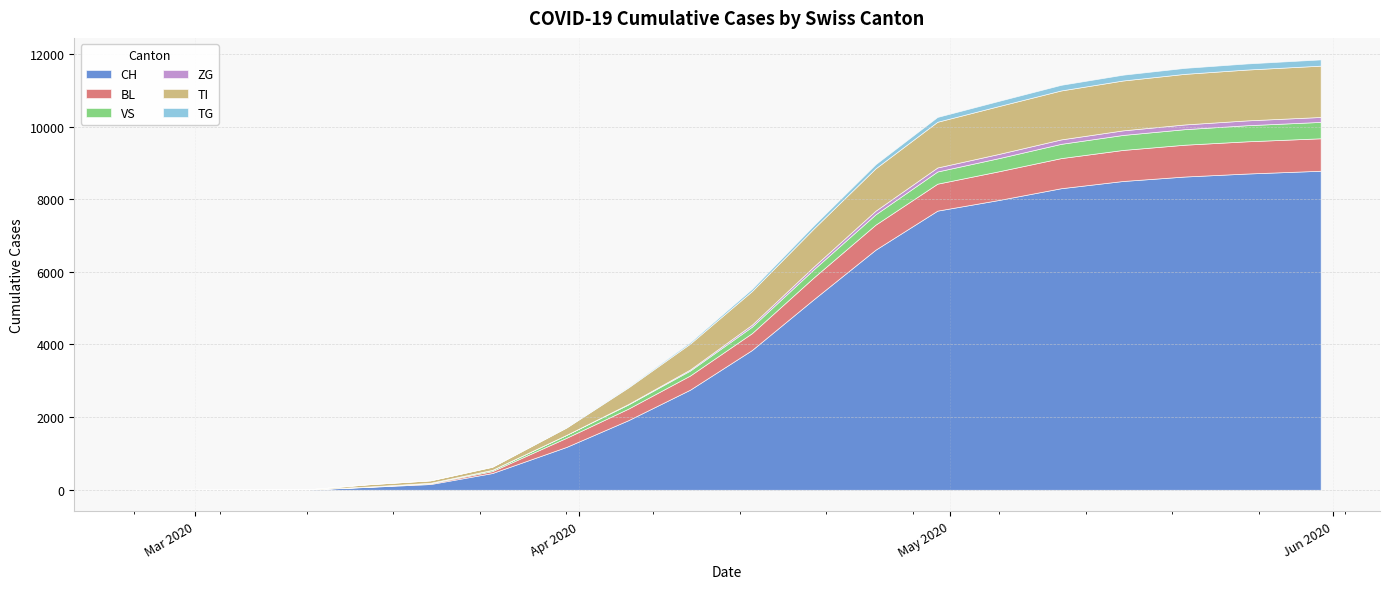

Is the value of CH at 2020-04-30 greater than the value of ZG at 2020-05-20?

Yes